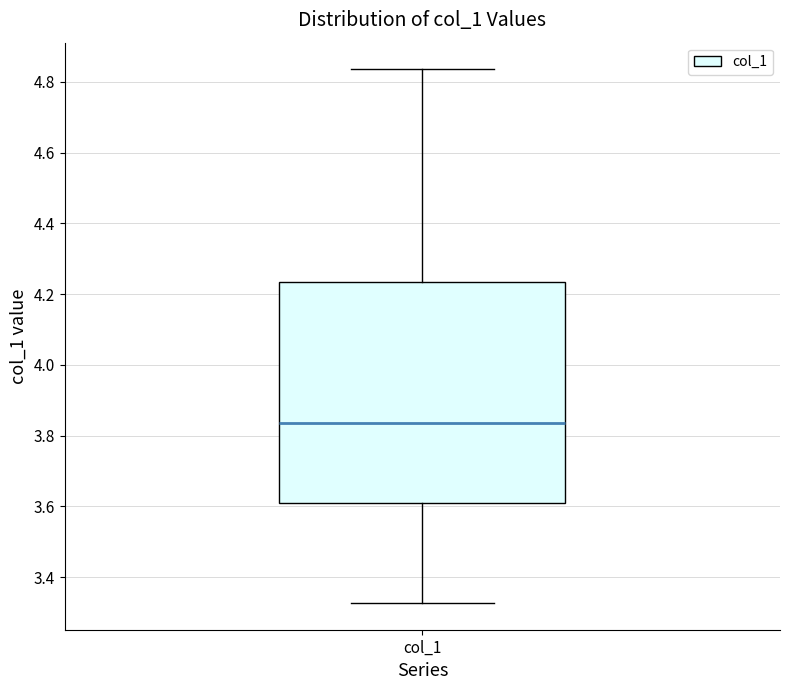

Where is the upper edge of the box for col_1 on the y-axis? The values are not printed on the chart, so give them approximately, as read against the axis.

4.24